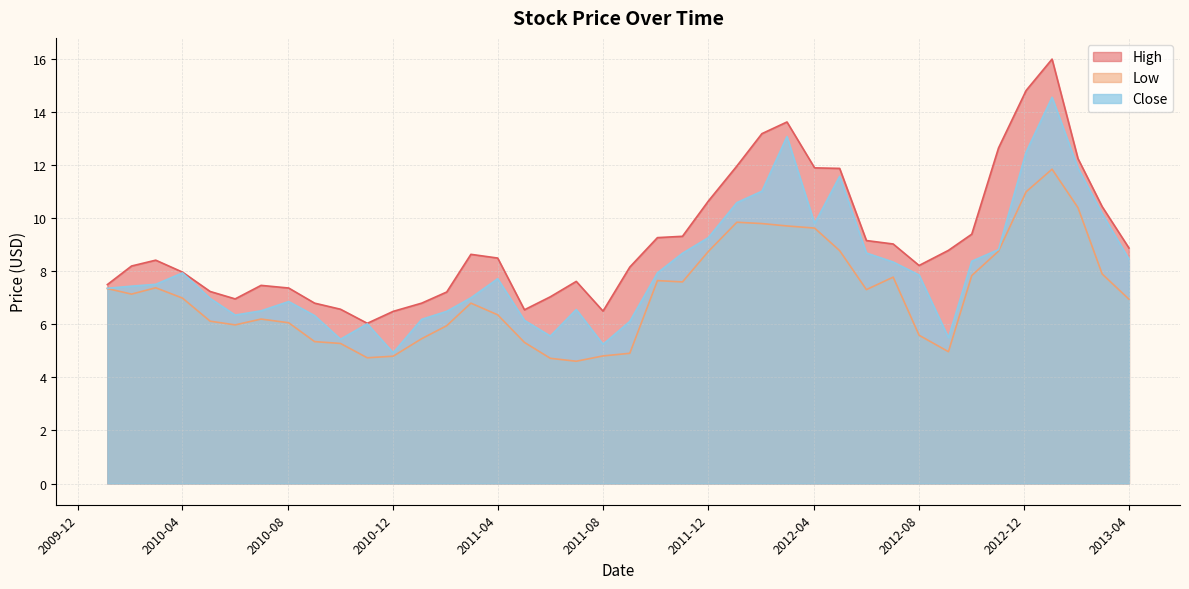

True or false: Low and Close cross at least once.

False